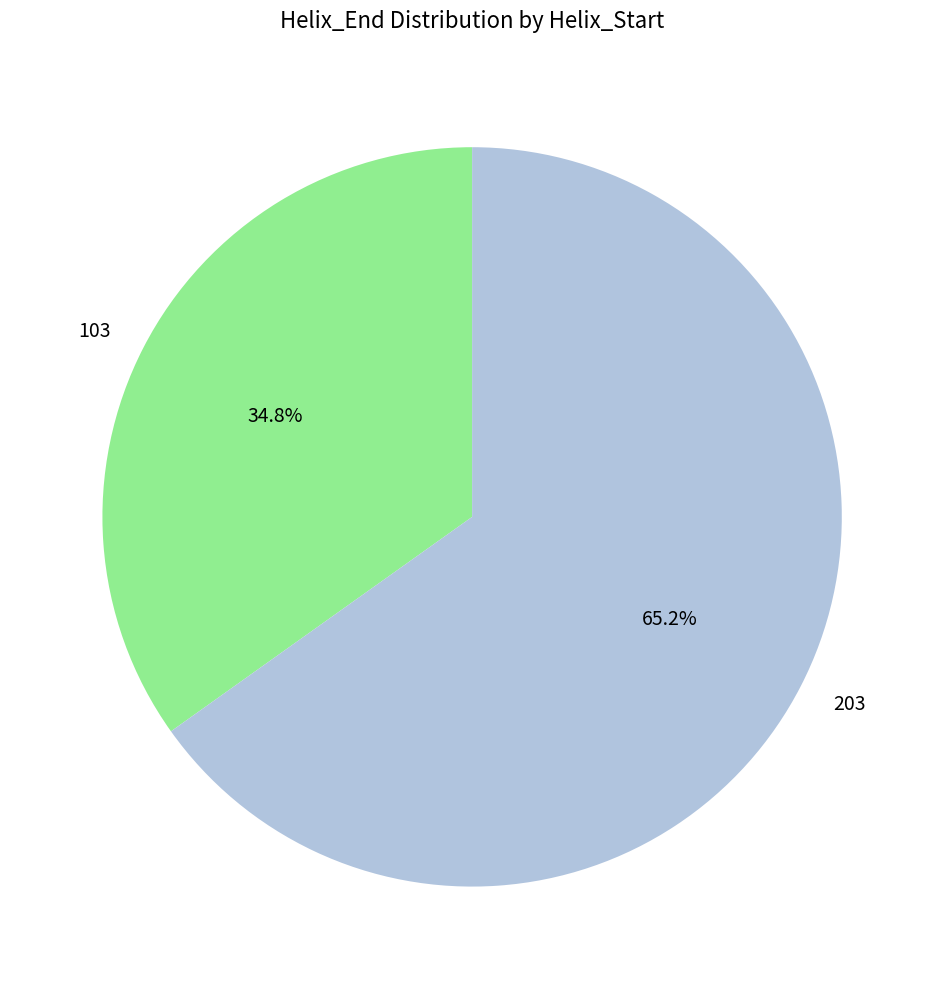

Which slice is the largest?

203